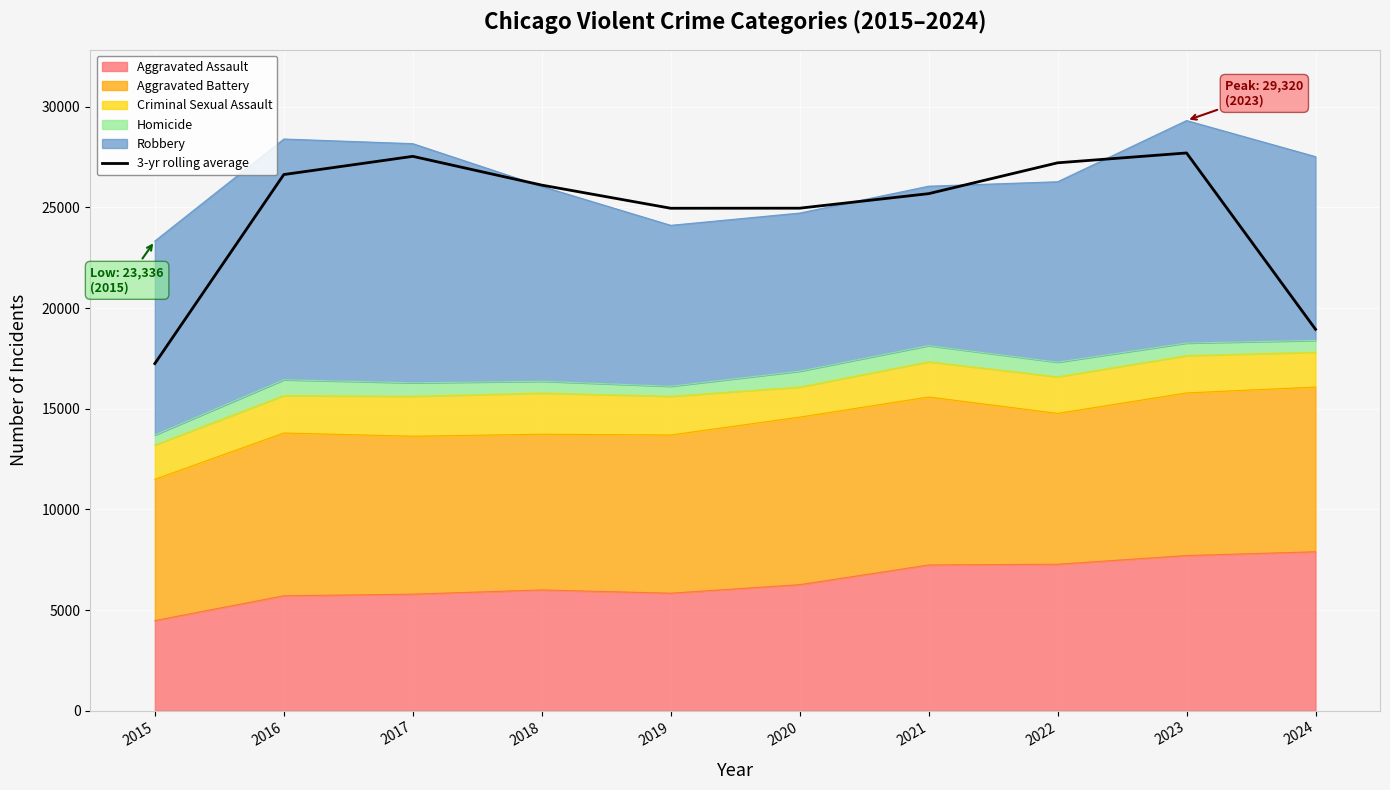

Where is the data nearest to the value 22477?

2019